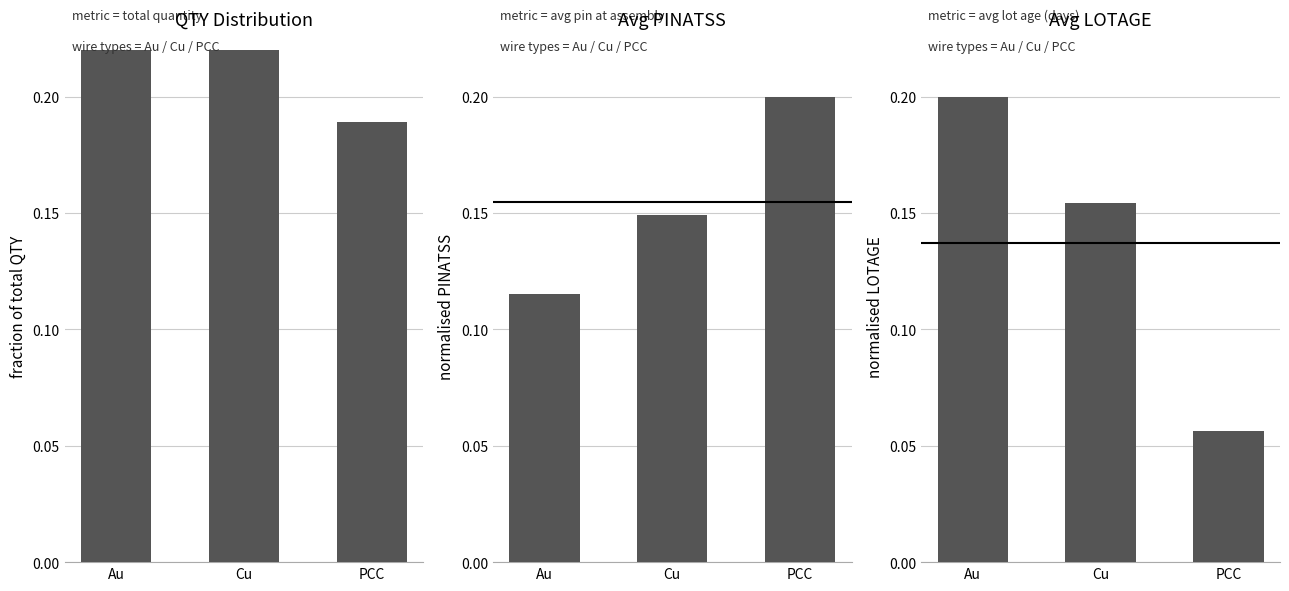

What is the value of the 1st bar from the left?

0.2